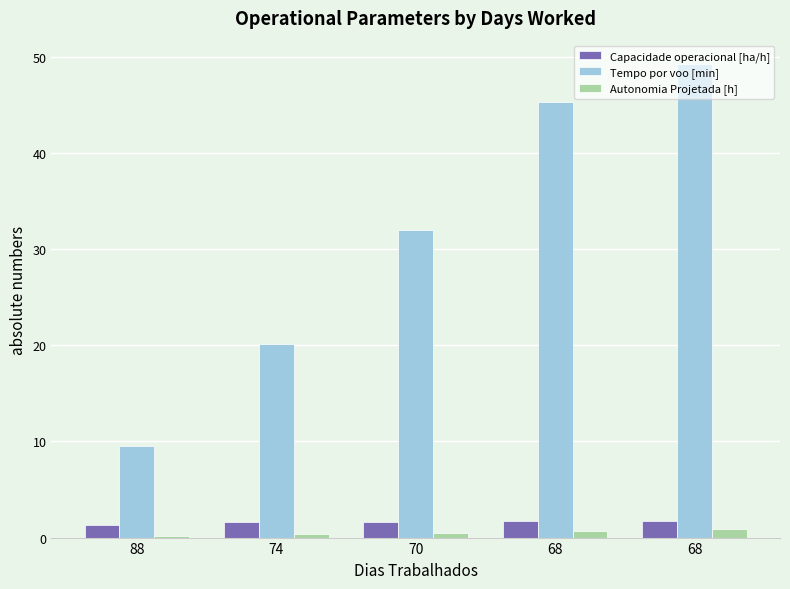

Which series has the largest range (max minus min)?

Tempo por voo [min]